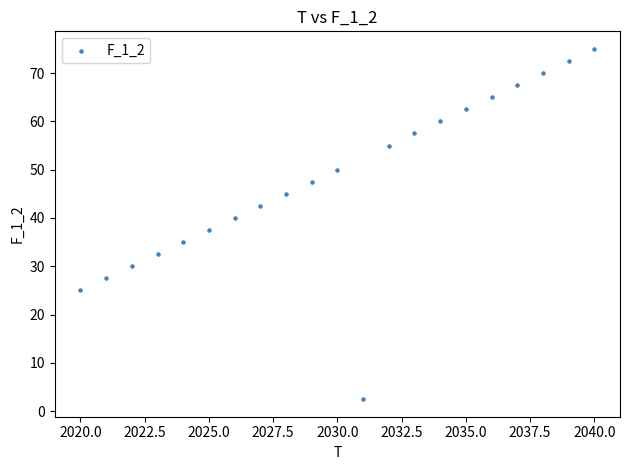

What is the range of X values (max minus min)?

20.0